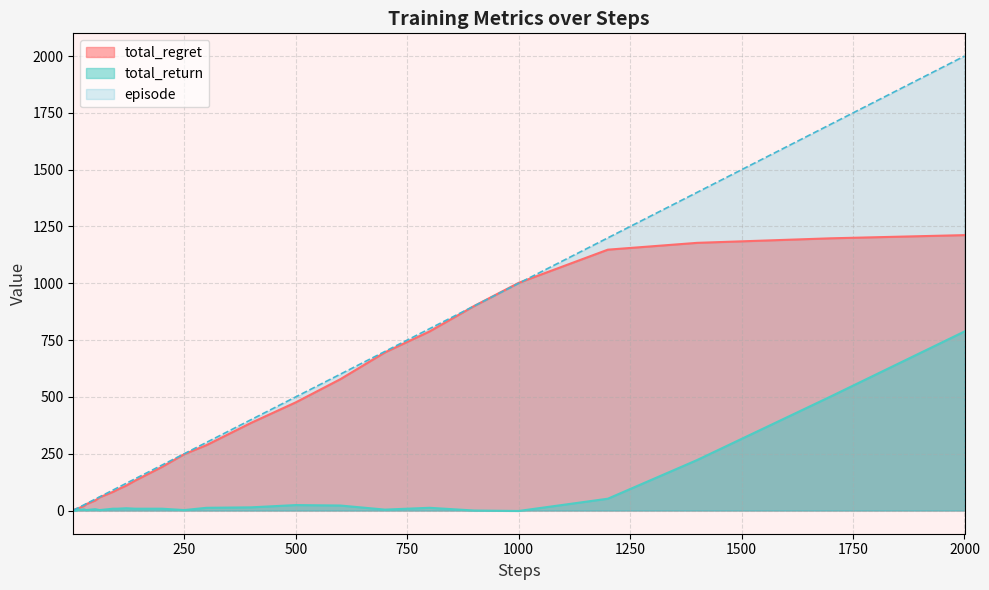

What is the highest value of the total_regret series?

1212